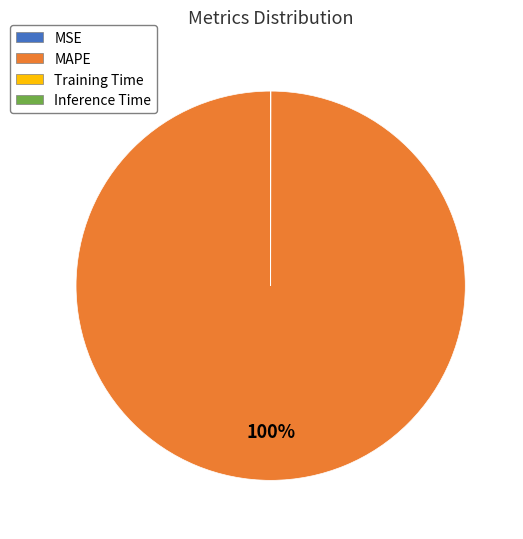

Which category accounts for the majority?

MAPE